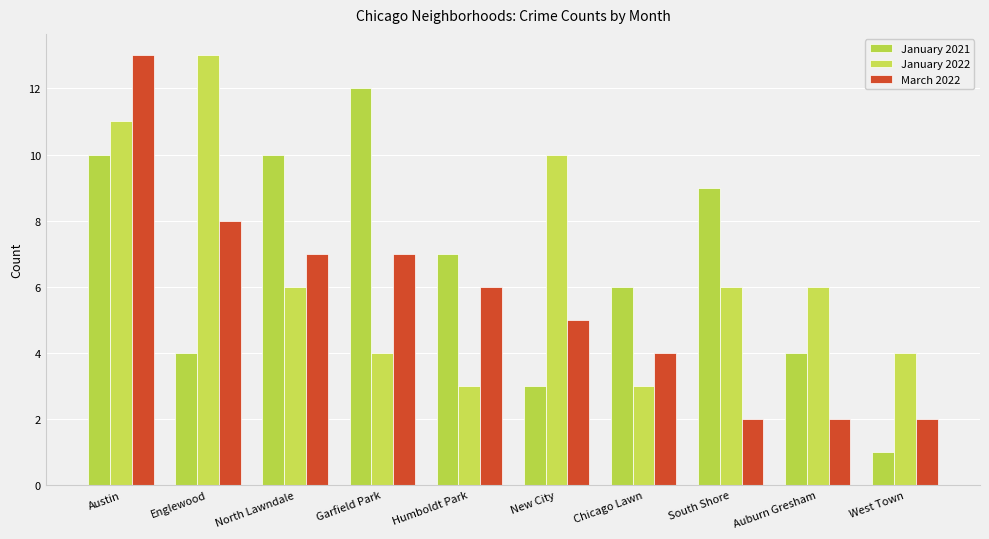

Between Garfield Park and Auburn Gresham, which series saw the biggest shift?

January 2021